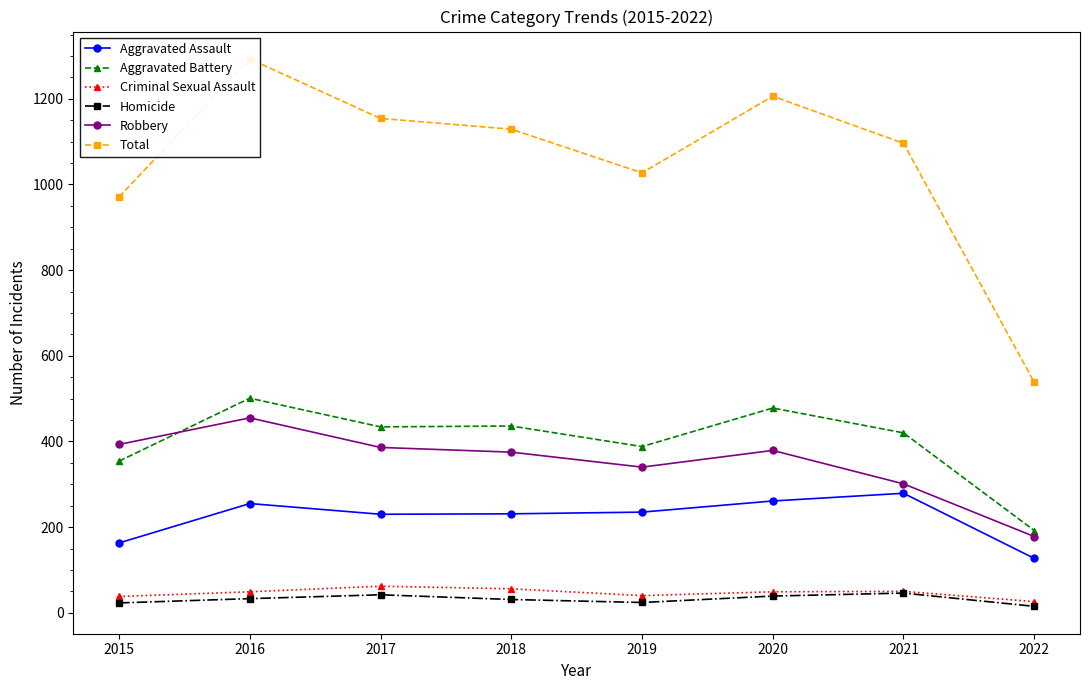

List the labels in order of Criminal Sexual Assault value, smallest first.

2022, 2015, 2019, 2016, 2020, 2021, 2018, 2017